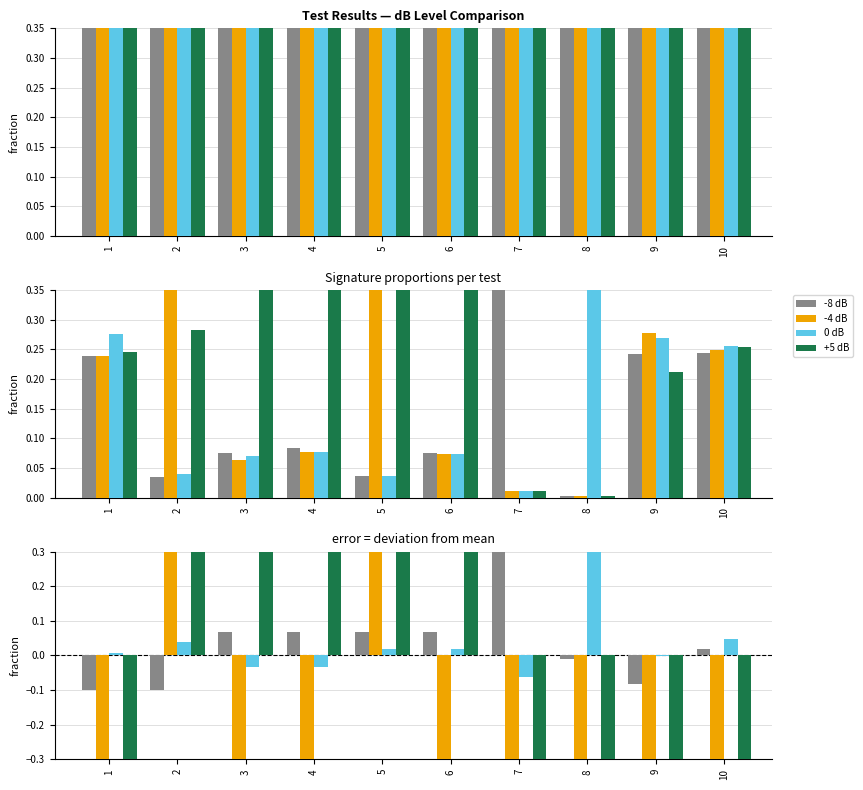

Count the number of categories in the chart.

10